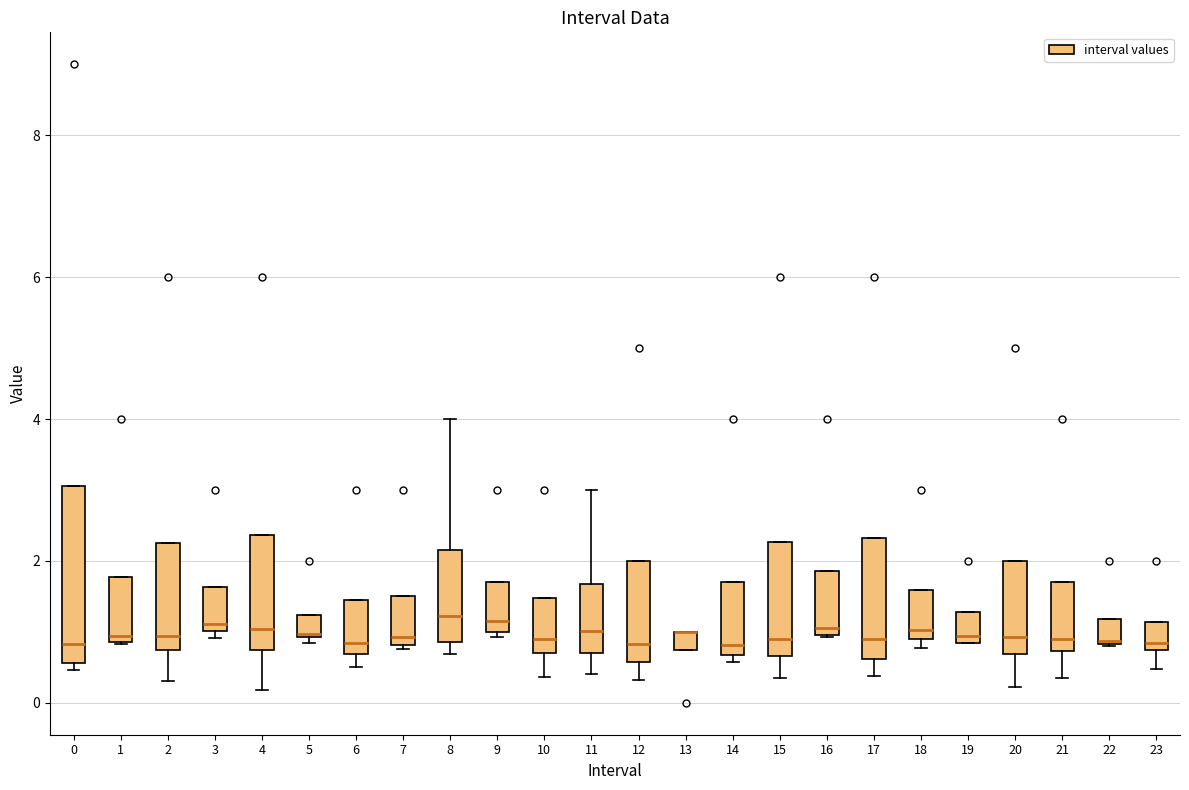

Comparing the boxes themselves (not the whiskers), which one is the tallest?

0